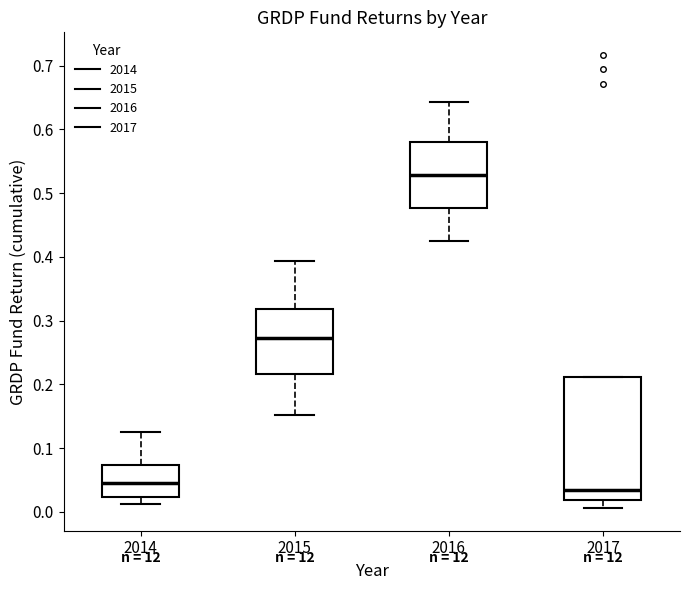

Comparing the boxes themselves (not the whiskers), which one is the tallest?

2017